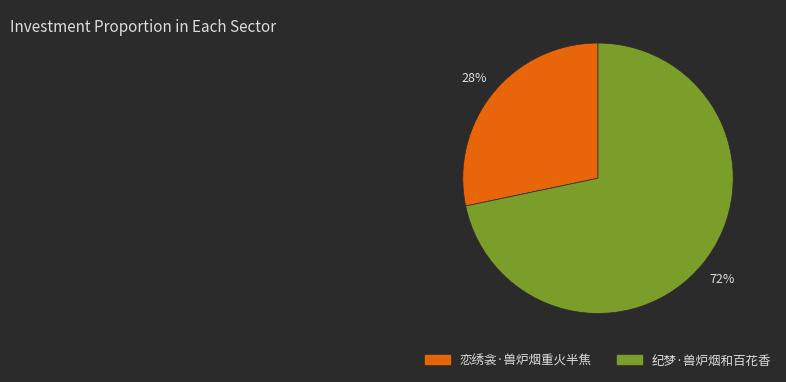

To the nearest percent, what percentage of the pie is 纪梦·兽炉烟和百花香?

72%